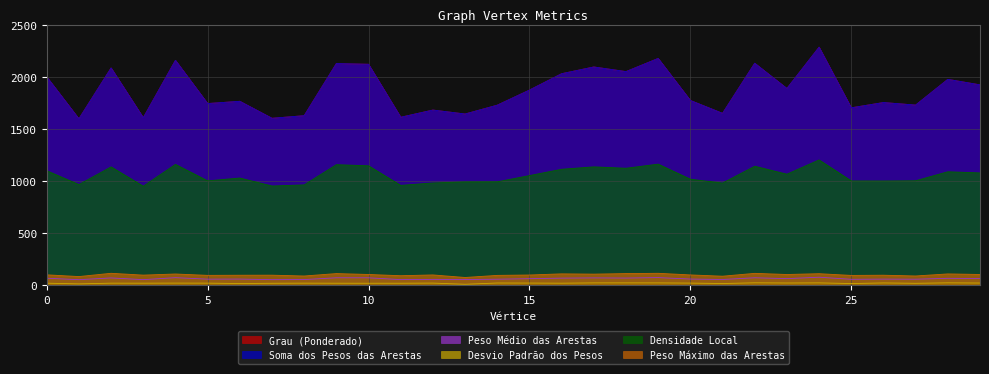

Which category has the highest value across all series?

24